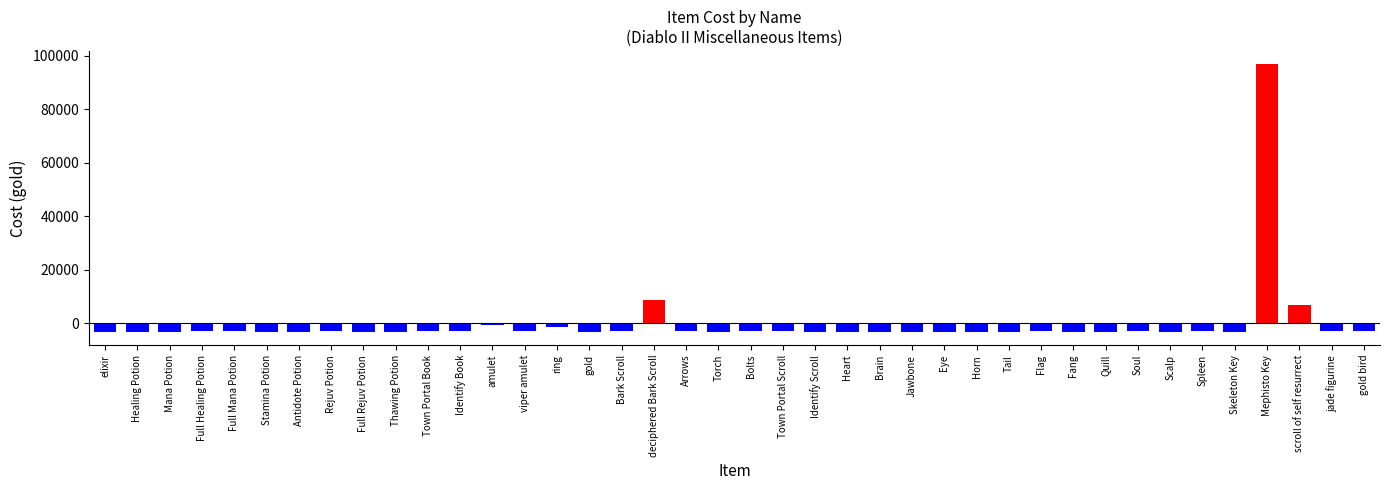

What is the label of the 12th bar from the right?

Tail